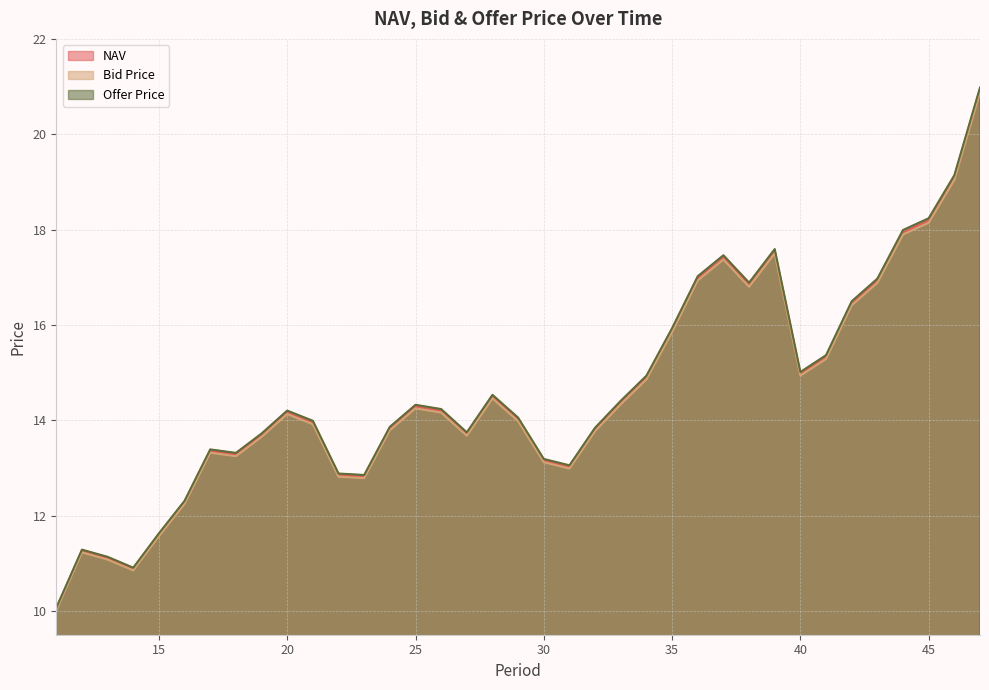

List the series in order of their overall mean, highest first.

Offer Price, NAV, Bid Price